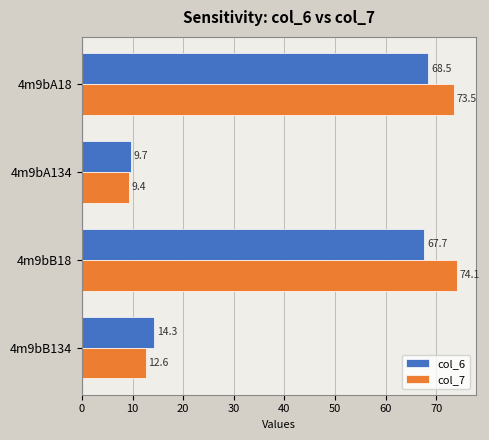

Is it true that col_7 equals 12.6 at 4m9bB134?

True